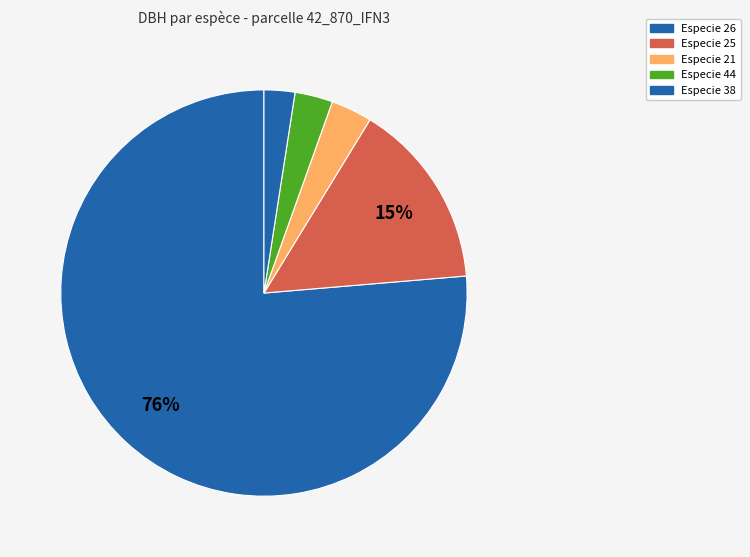

Count the number of slices in the pie.

5